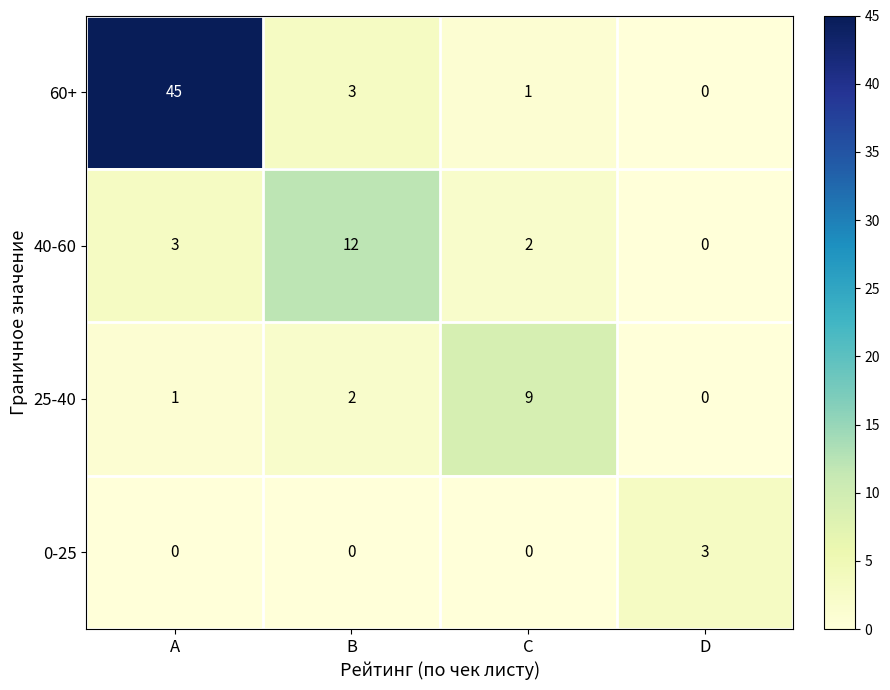

Reading right to left, transcribe all the data shown in this chart.

60+: D=0	C=1	B=3	A=45
40-60: D=0	C=2	B=12	A=3
25-40: D=0	C=9	B=2	A=1
0-25: D=3	C=0	B=0	A=0